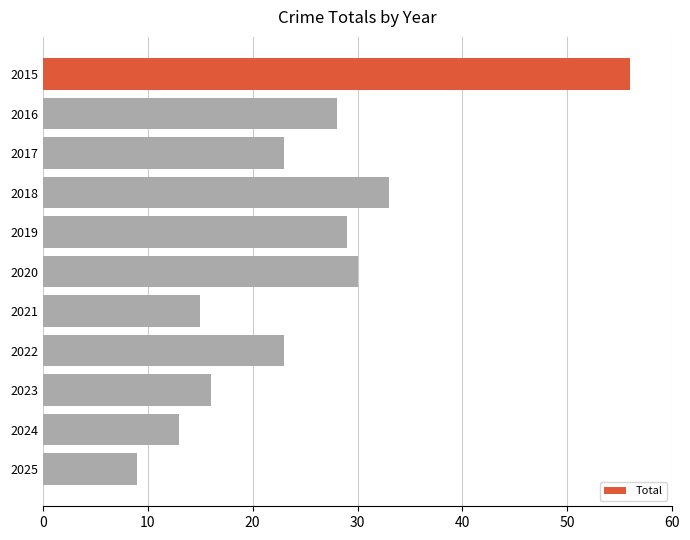

True or false: the data shows 45 at 2018.

False